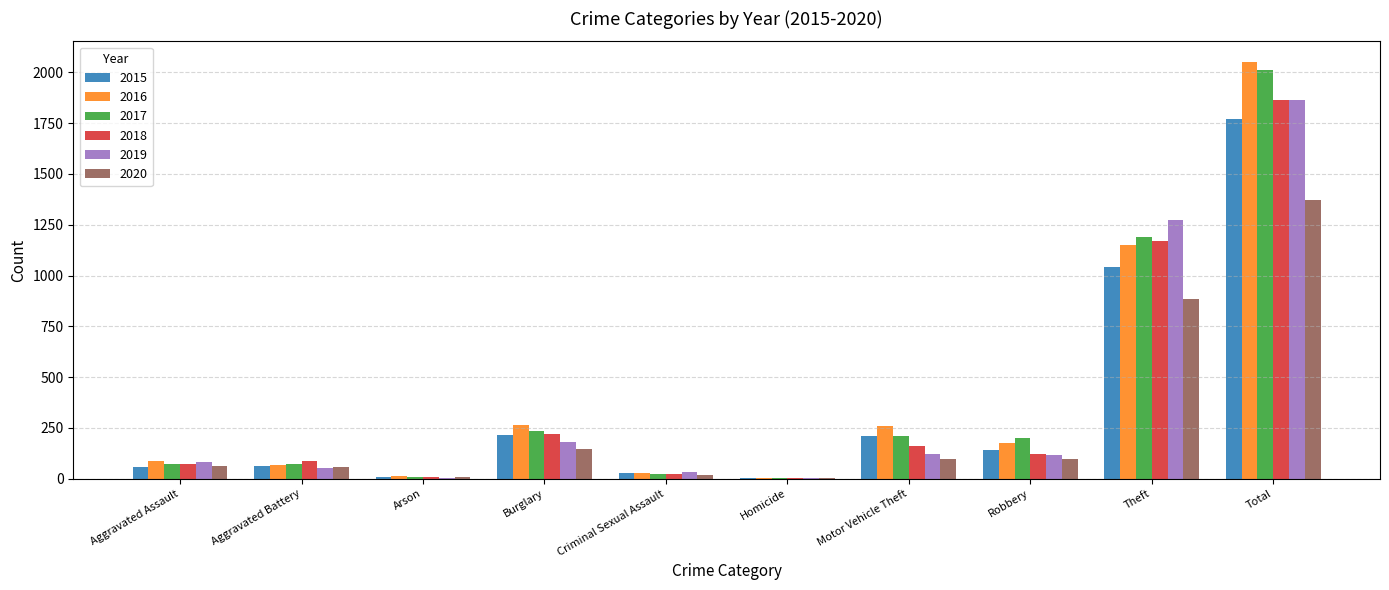

What is the maximum value shown in the chart?

2050